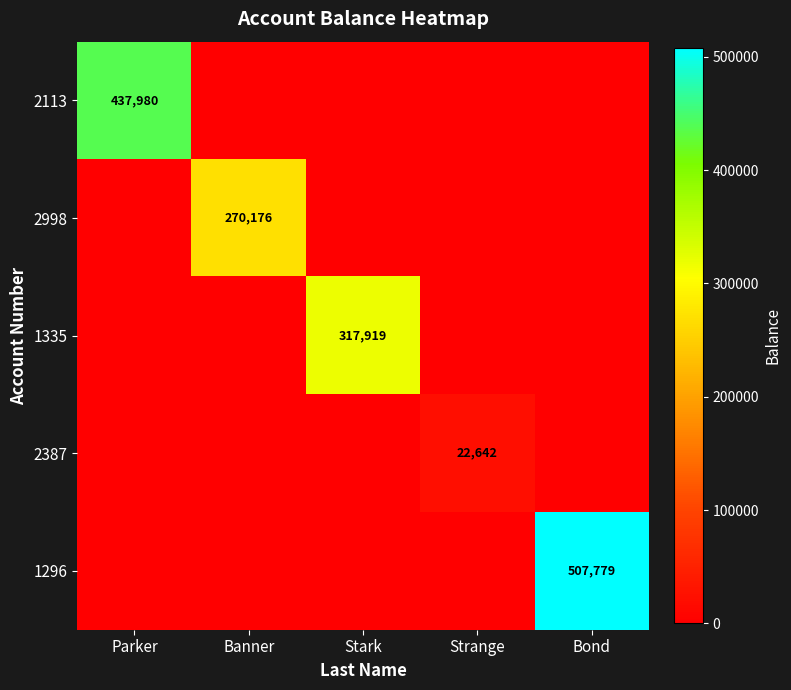

Is it true that 2998 equals 59711 at Banner?

False